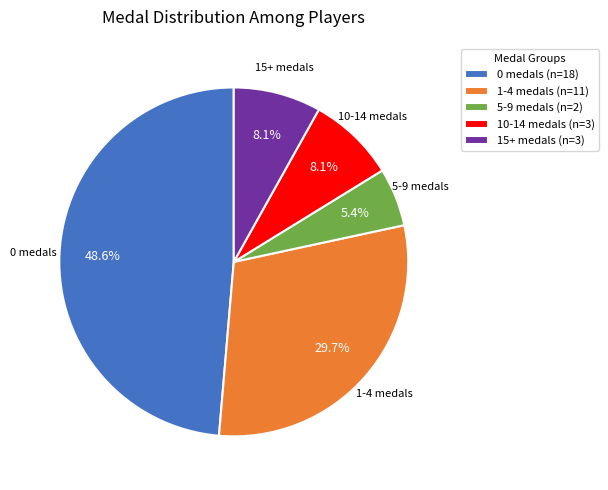

Does any single category account for the majority?

No